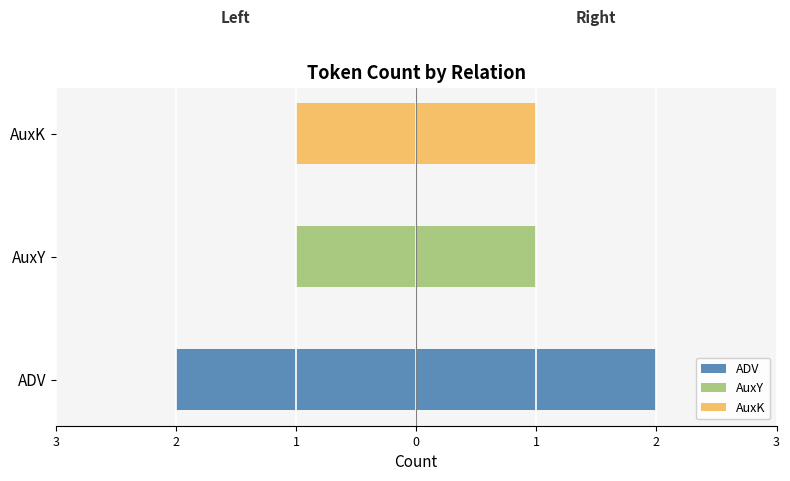

Reading left to right, transcribe all the data shown in this chart.

Left (mirror): -2	-1	-1
Right: 2	1	1